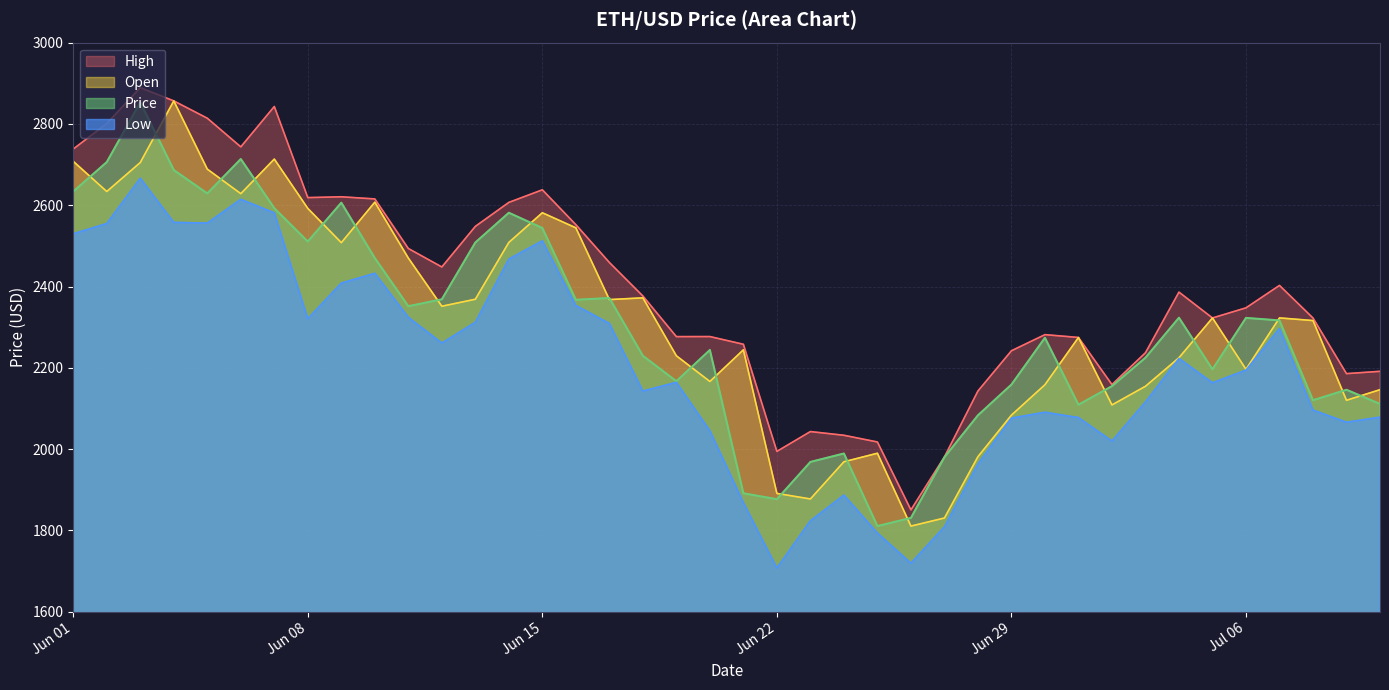

Does the chart have visible grid lines?

Yes